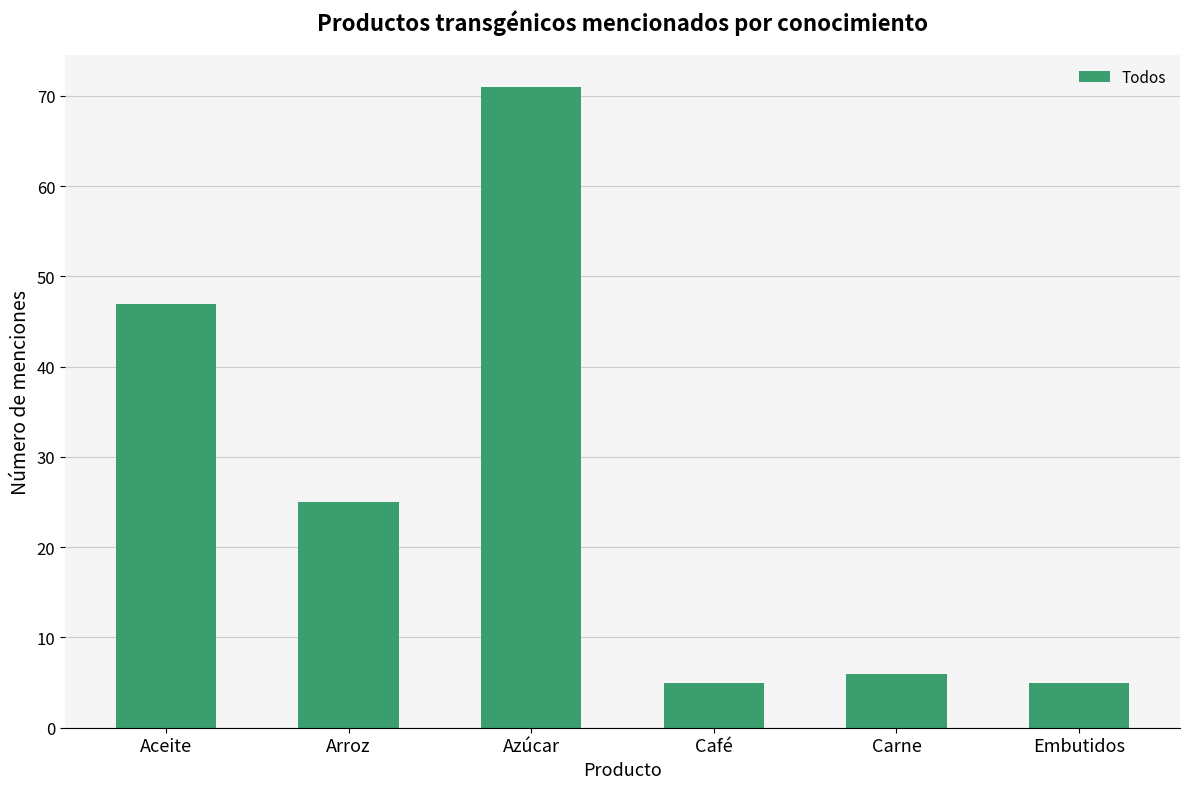

What is the label of the 5th bar from the left?

Carne